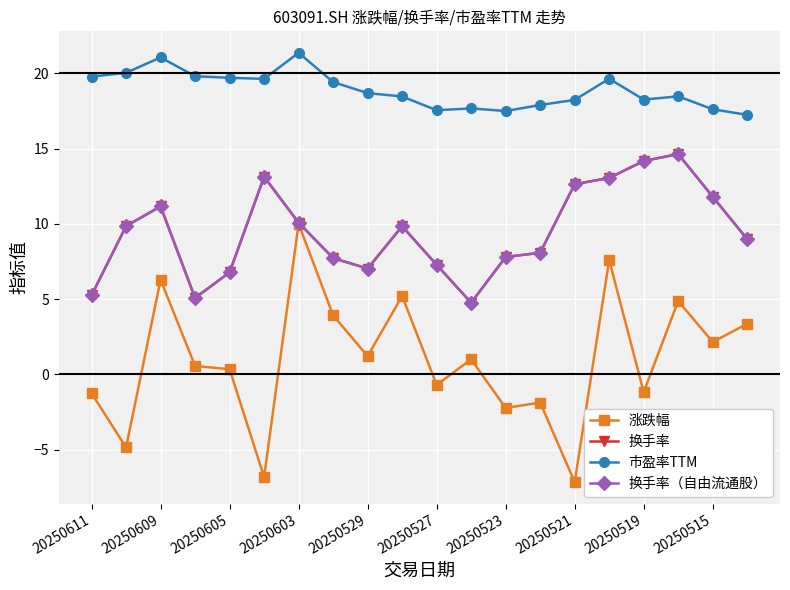

In 换手率（自由流通股）, how many points are lower than both neighbors (excluding endpoints)?

3